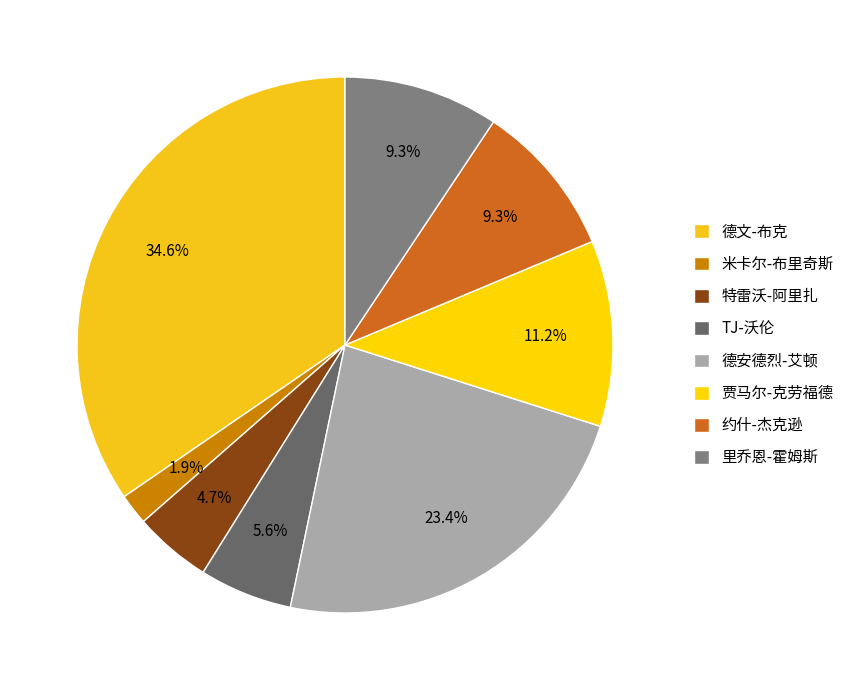

What is the largest slice in the pie chart?

德文-布克